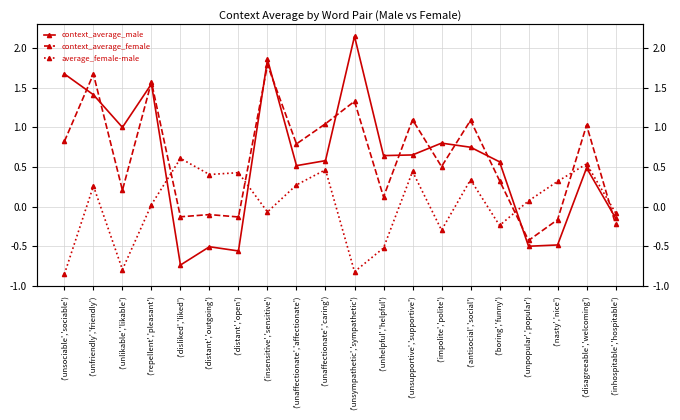

At which category is the sum across all series the highest?

('insensitive','sensitive')